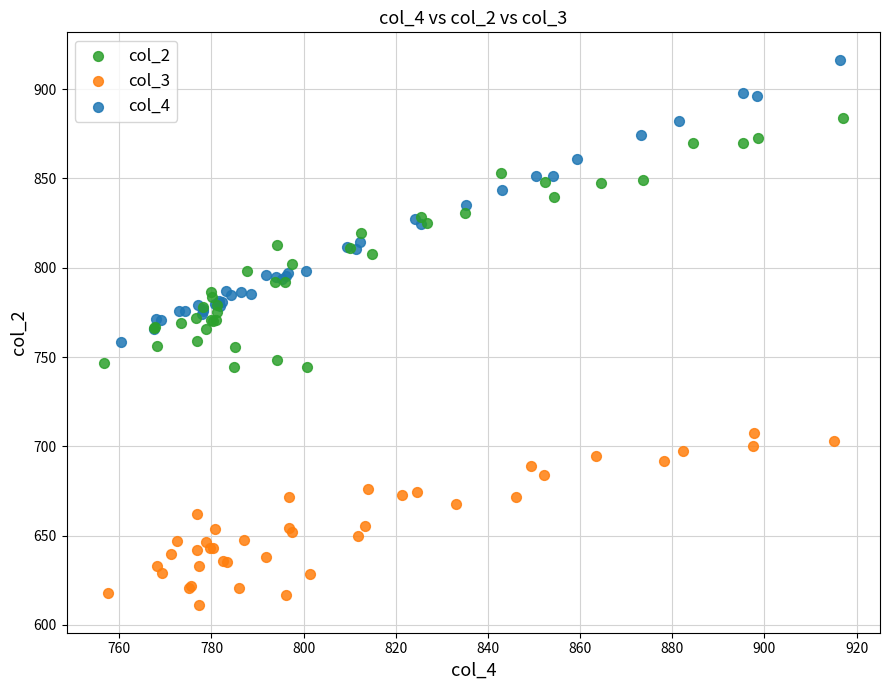

Which series contains the lowest Y value?

col_3